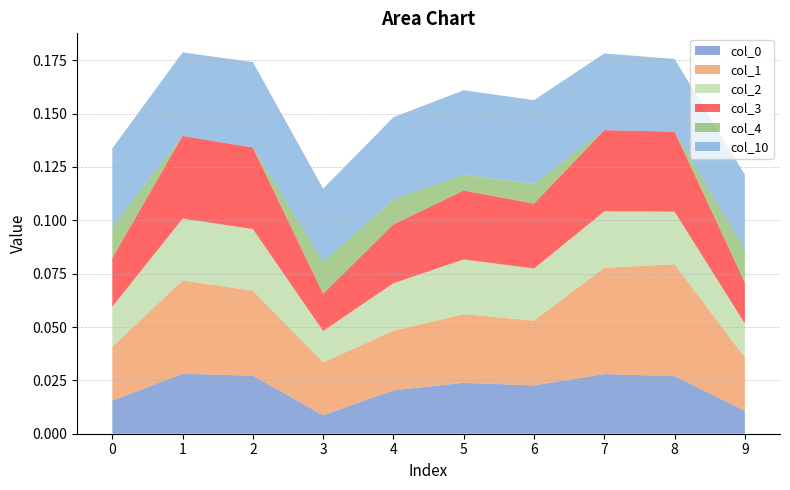

What is the total value across all series at 3?

0.1